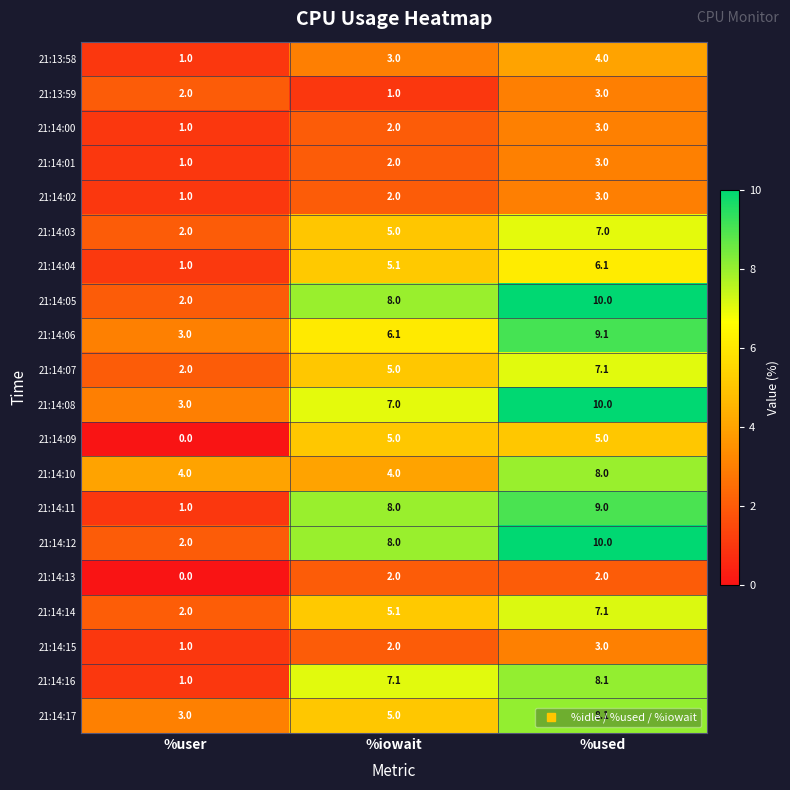

List the labels in order of 21:14:14 value, smallest first.

%user, %iowait, %used